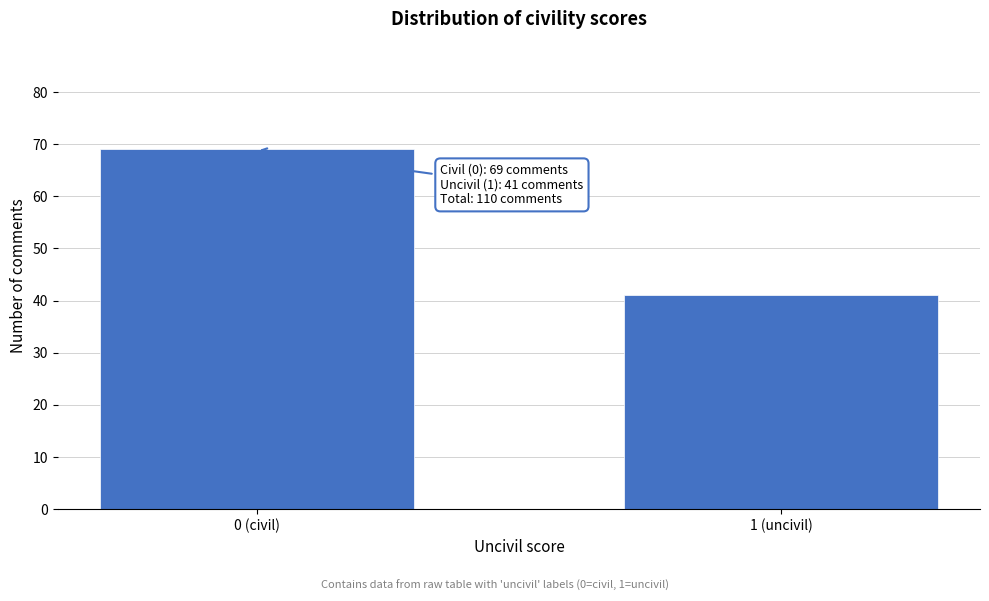

Reading right to left, what are all the values shown in this chart?

1 (uncivil)=41	0 (civil)=69